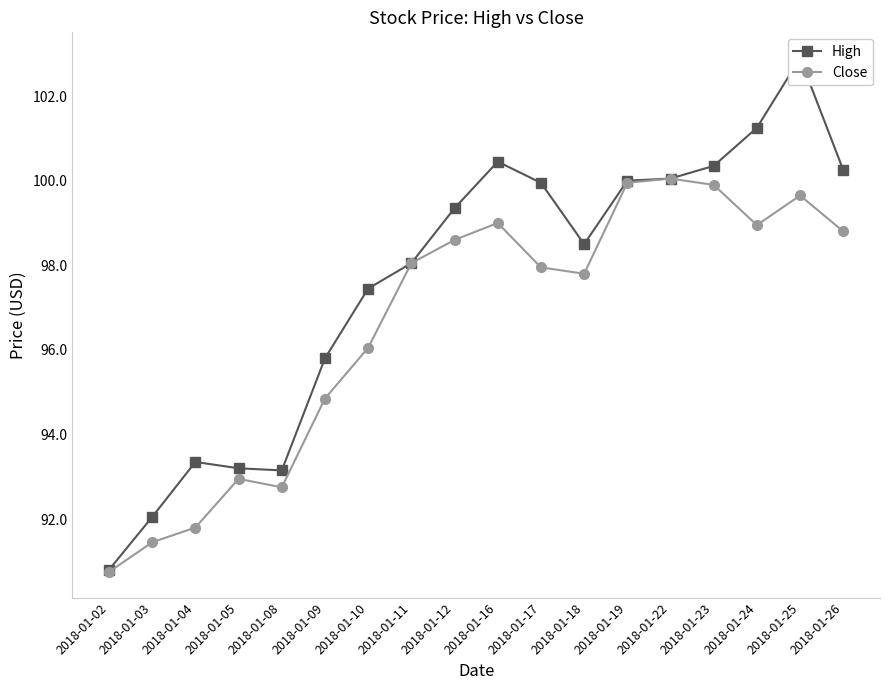

Between 2018-01-08 and 2018-01-22, which is larger?

2018-01-22